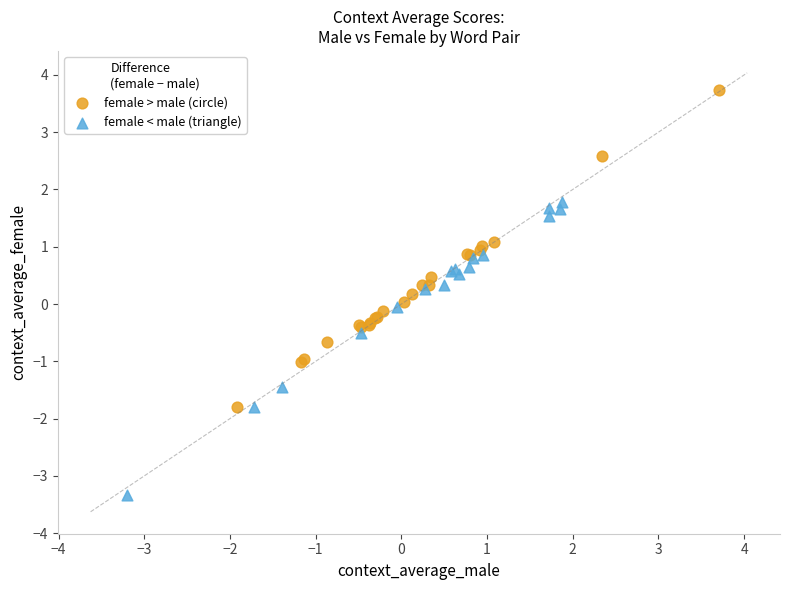

Which series contains the lowest Y value?

female < male (triangle)